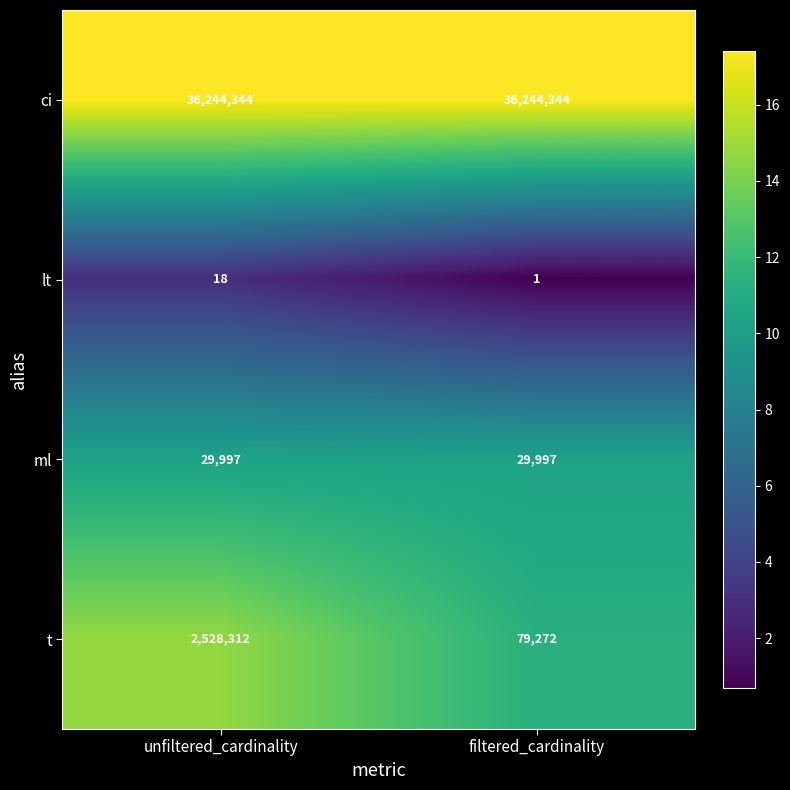

Rank the series by their maximum value, from highest to lowest.

ci, t, ml, lt